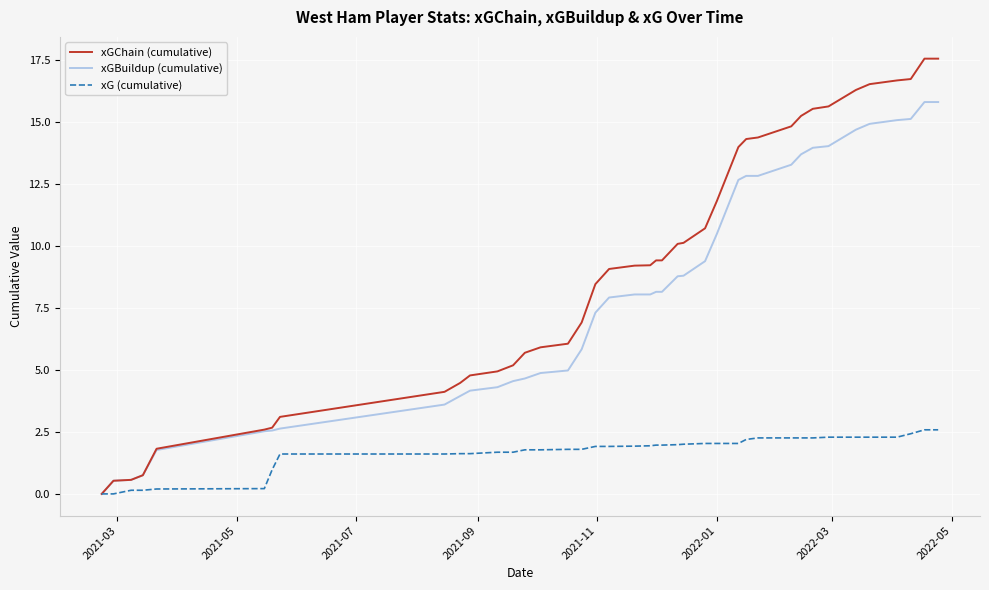

Which series has the widest spread of values?

xGChain (cumulative)